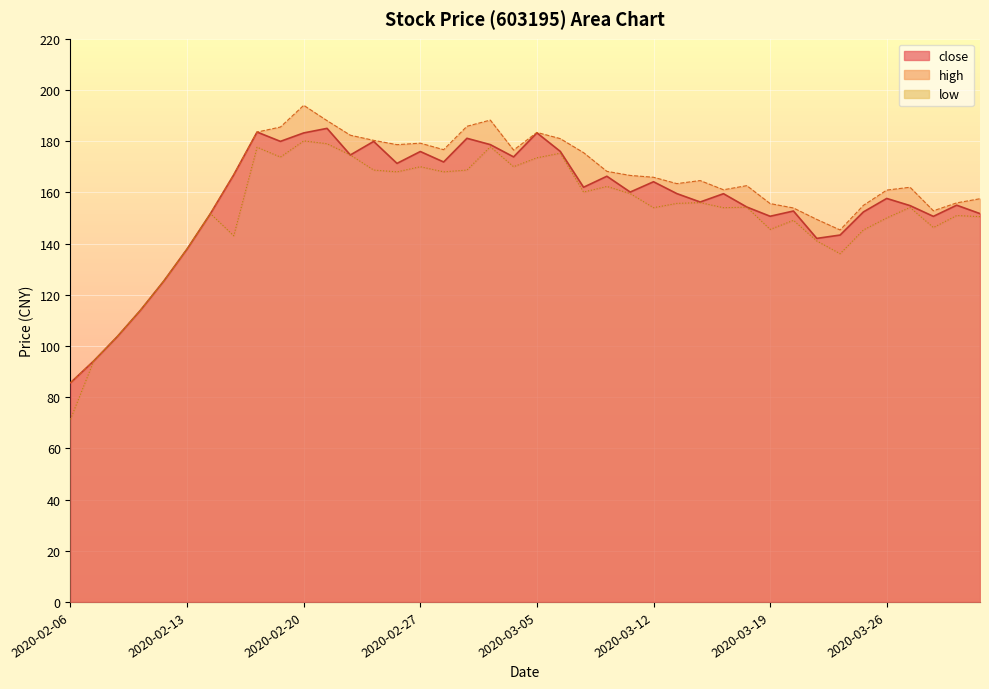

How many lines are shown in the chart?

3